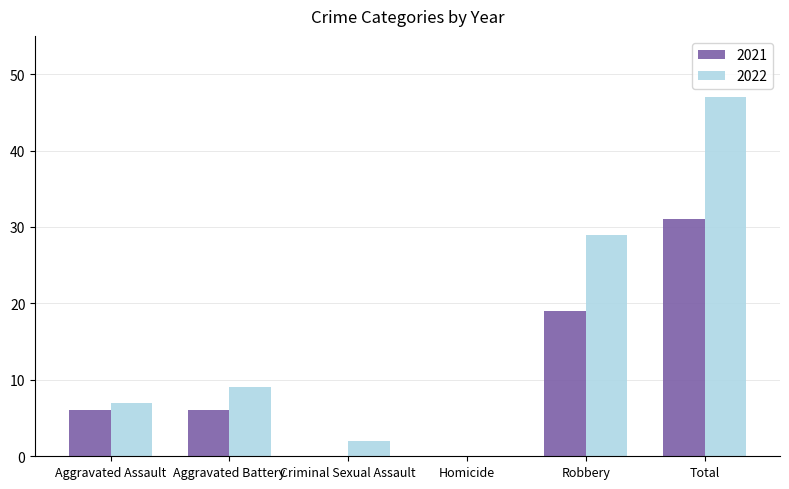

Which series has the largest range (max minus min)?

2022